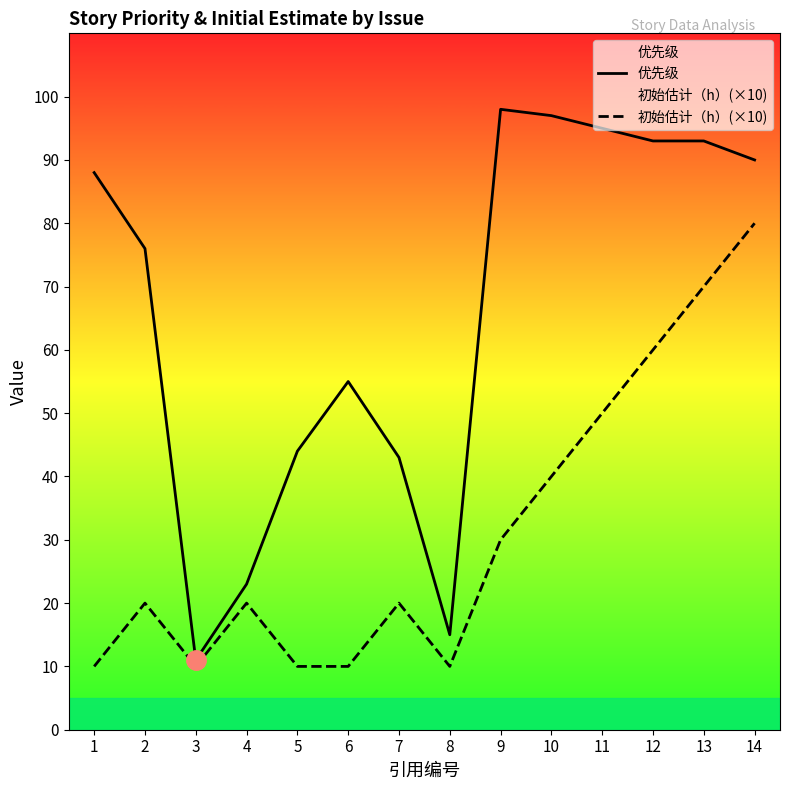

What is the difference between the 初始估计（h）(×10) values at 9 and 2?

10